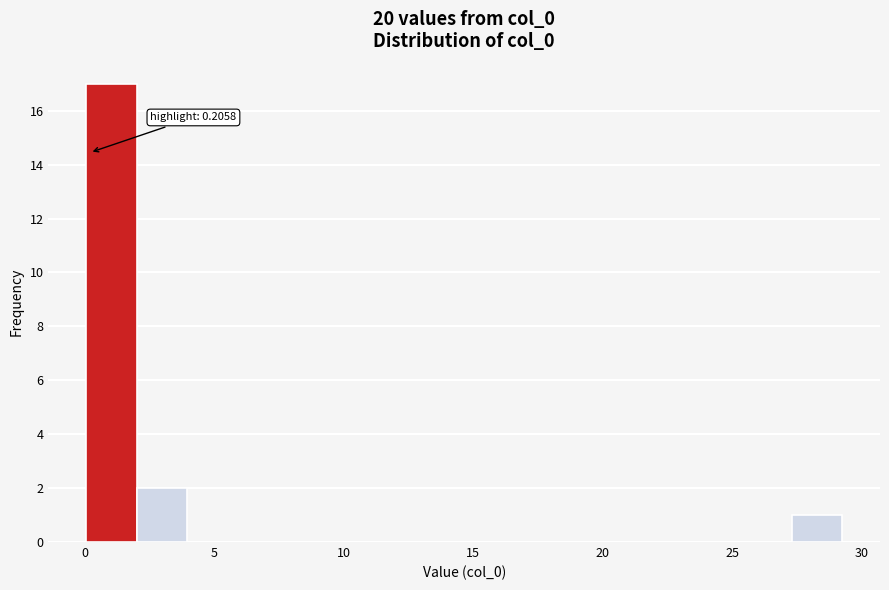

Read against the x-axis, roughly where is the centre of the tallest bar?

1.0